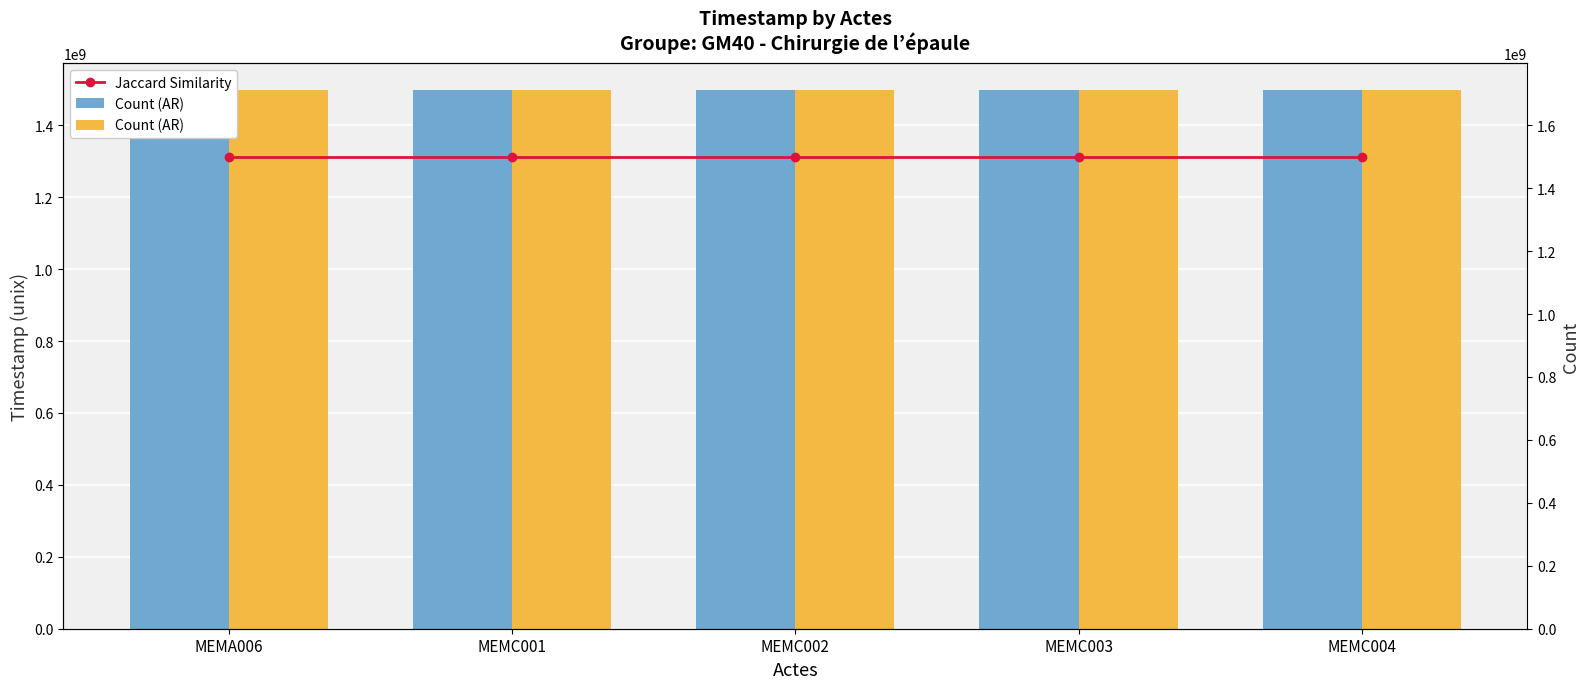

What position from the right is MEMA006?

5